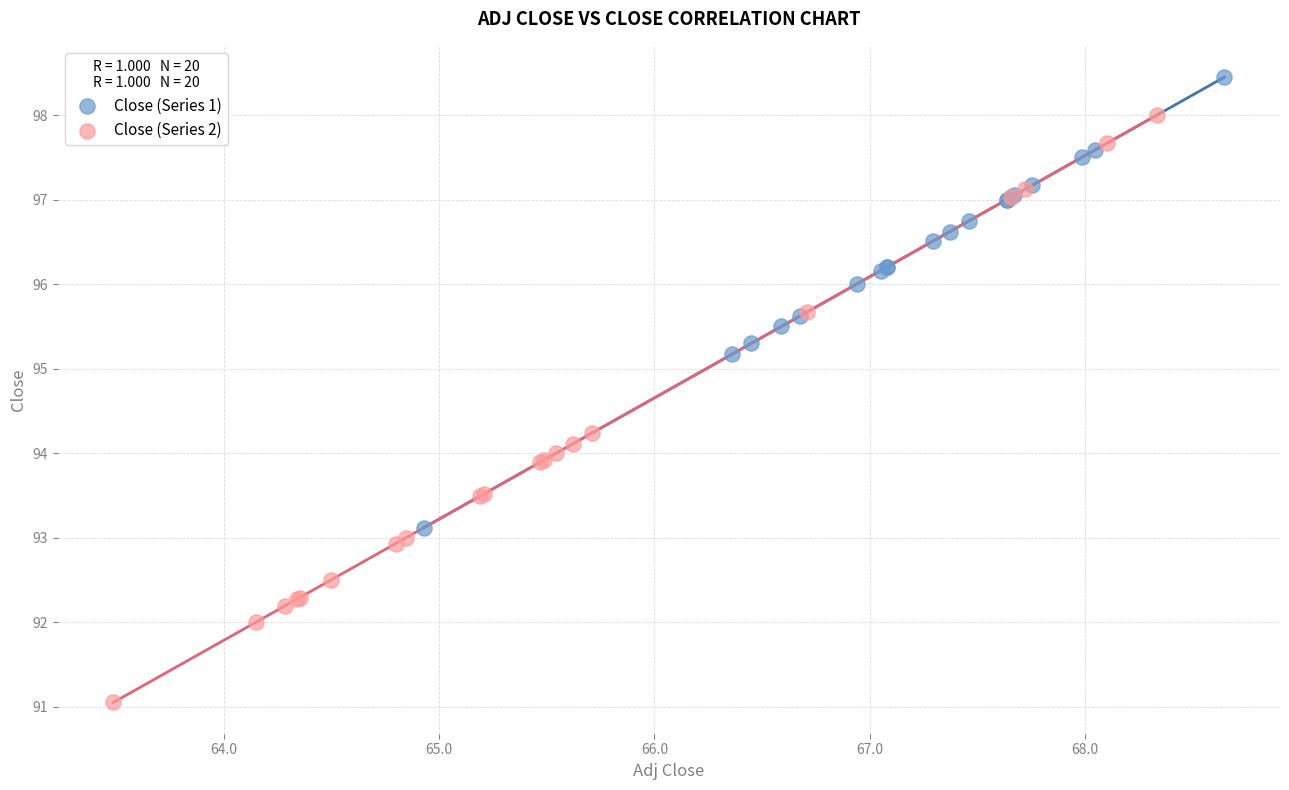

Which series contains the highest Y value?

Close (Series 1)